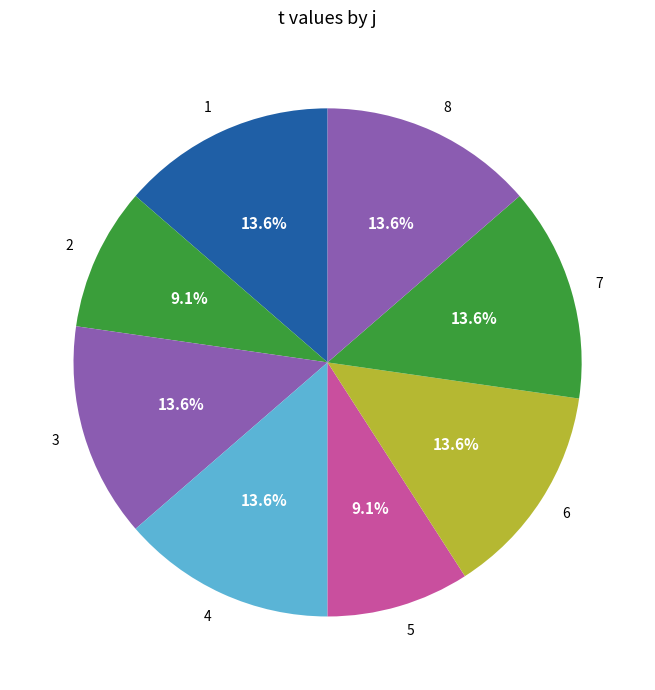

Count the number of slices in the pie.

8